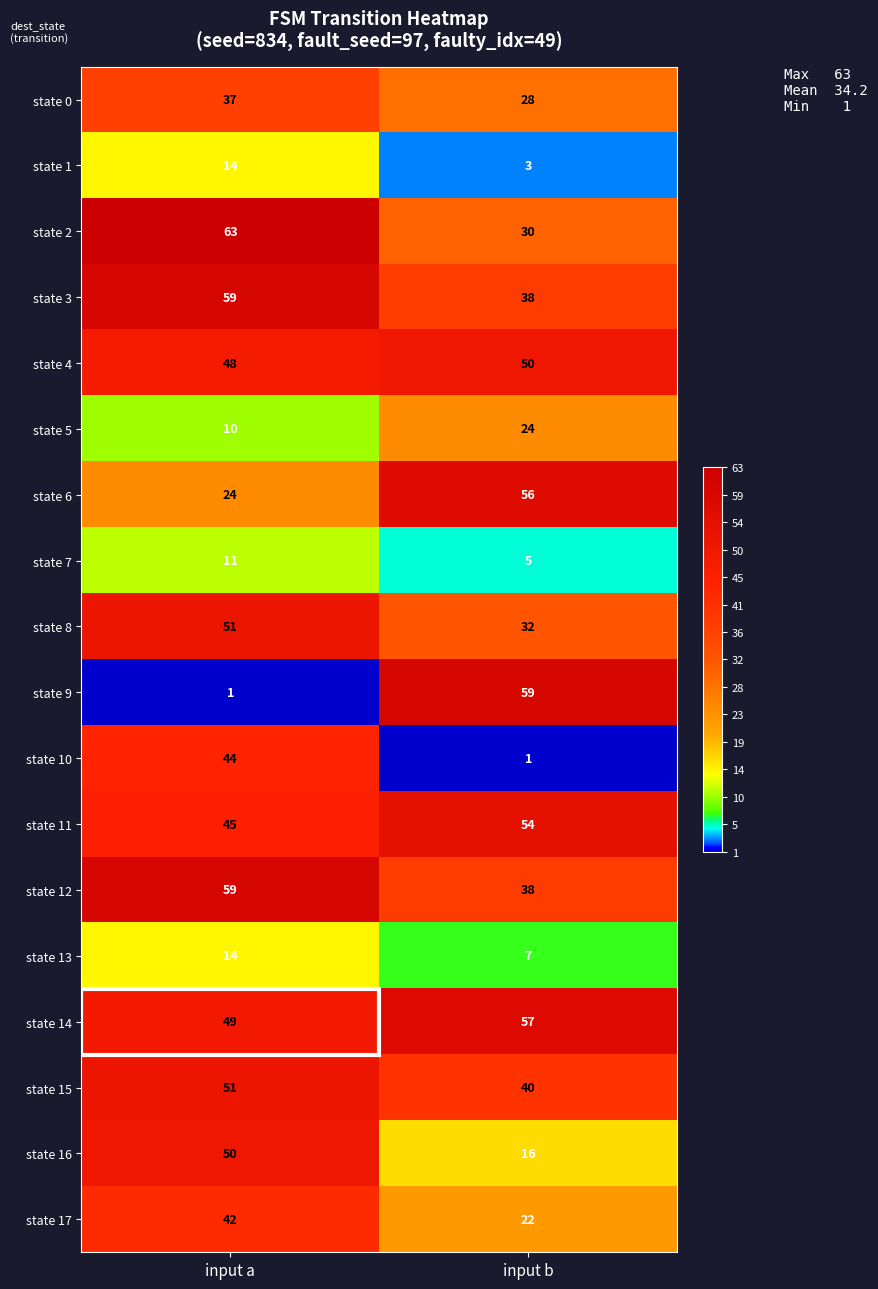

What is the maximum value for state 13?

14